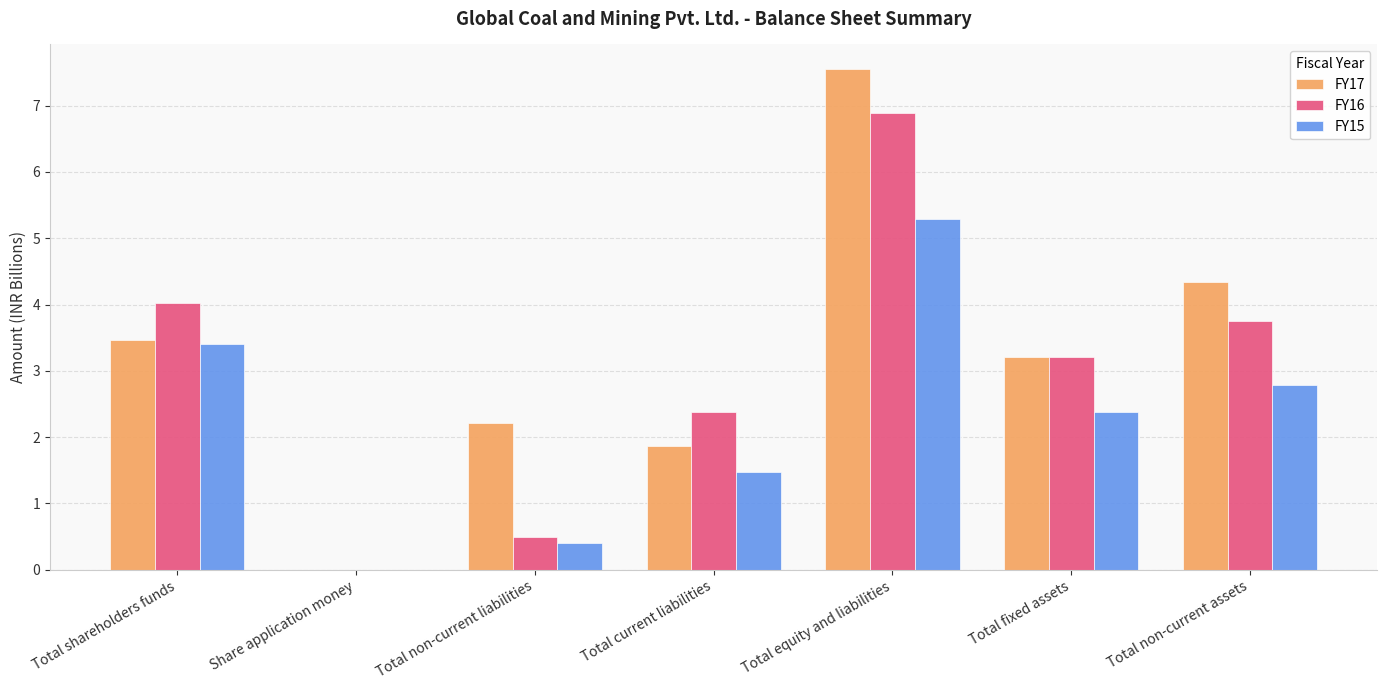

What are all the series names shown in the legend?

FY17, FY16, FY15